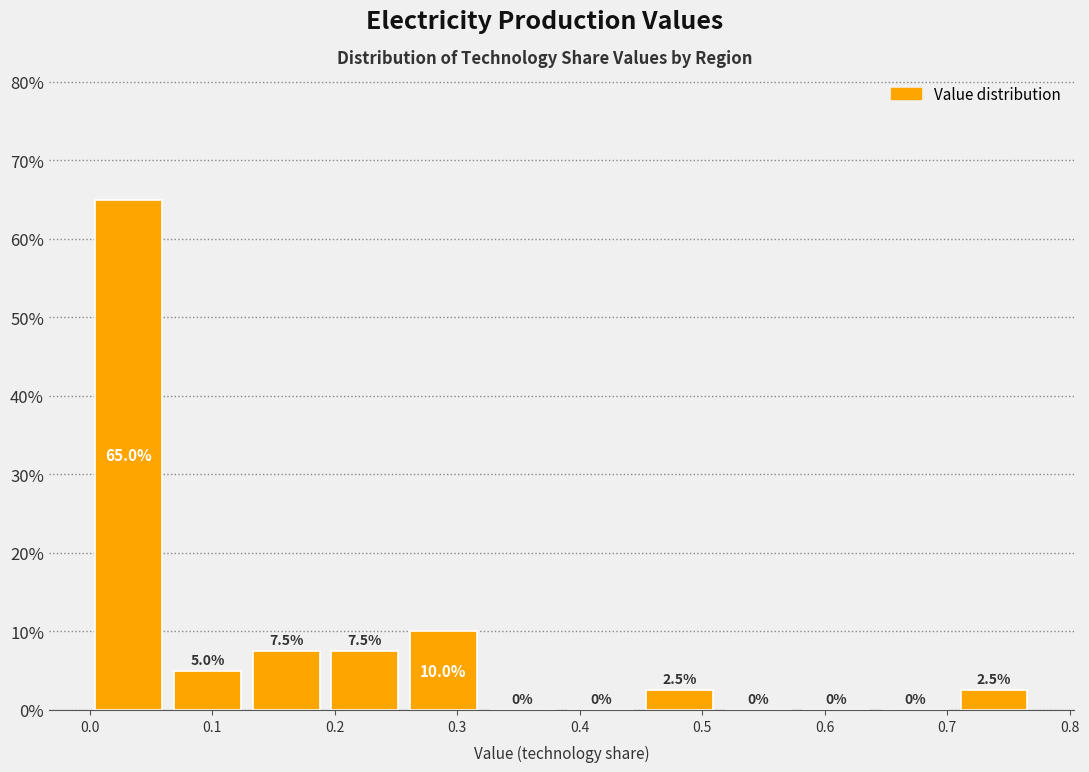

Which range on the x-axis has the tallest bar?

0.00 to 0.06